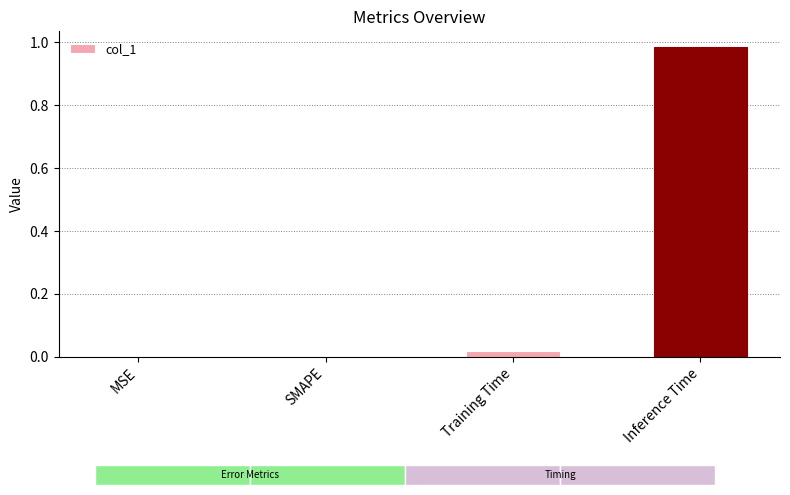

The chart shows a value of 0.5 at MSE. True or false?

False